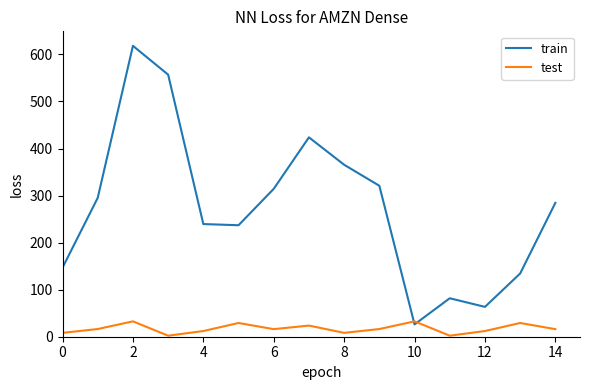

Which series has the largest total across all categories?

train